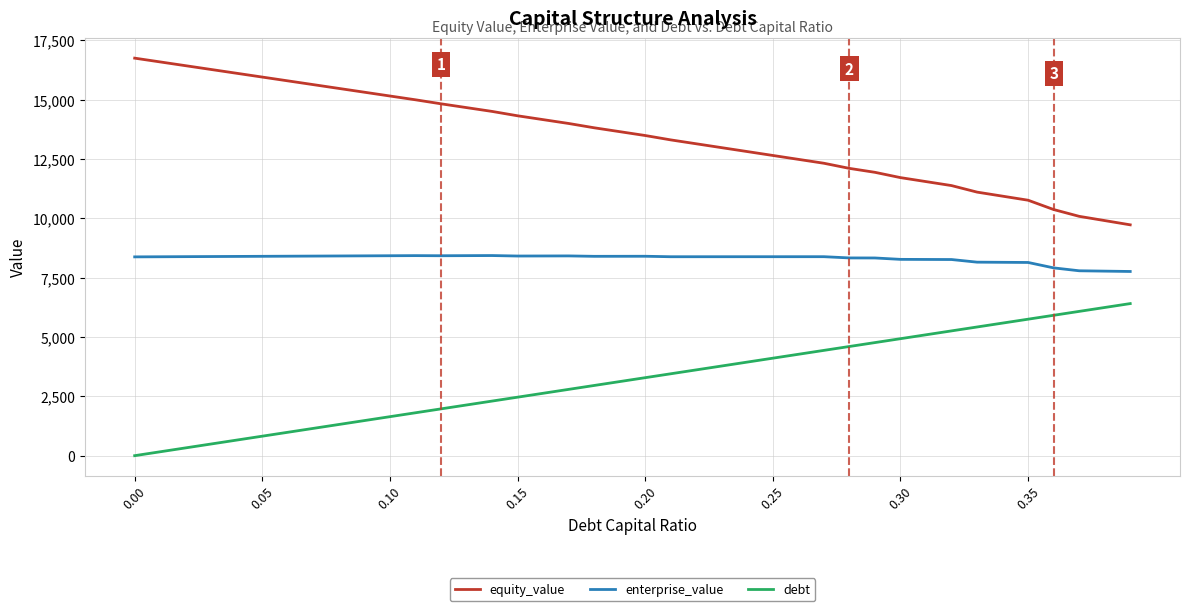

True or false: debt and equity_value cross at least once.

False